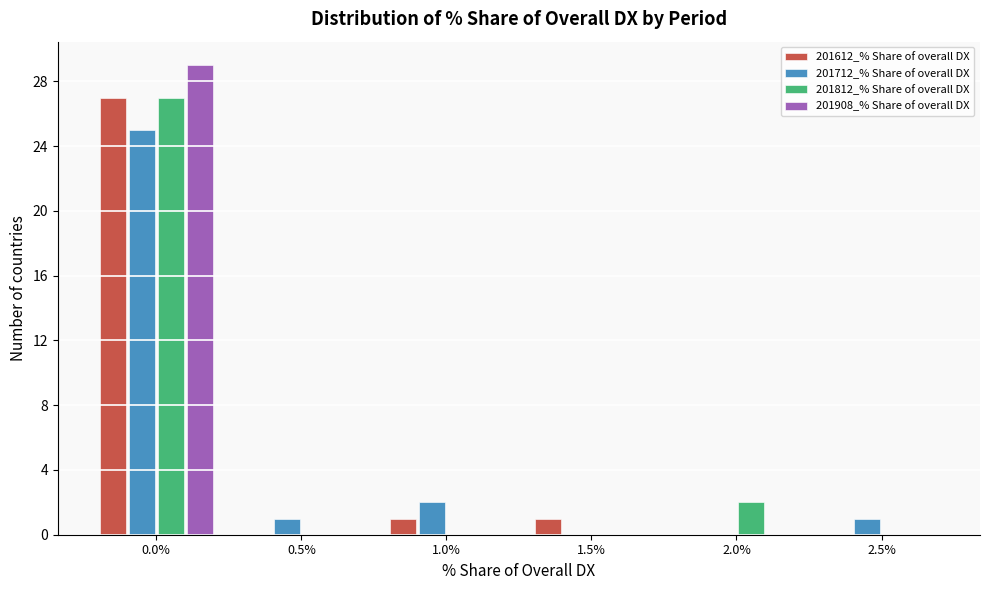

Reading right to left, list all the values displayed in this chart.

201612_% Share of overall DX: 2.5%=0	2.0%=0	1.5%=1	1.0%=1	0.5%=0	0.0%=27
201712_% Share of overall DX: 2.5%=1	2.0%=0	1.5%=0	1.0%=2	0.5%=1	0.0%=25
201812_% Share of overall DX: 2.5%=0	2.0%=2	1.5%=0	1.0%=0	0.5%=0	0.0%=27
201908_% Share of overall DX: 2.5%=0	2.0%=0	1.5%=0	1.0%=0	0.5%=0	0.0%=29